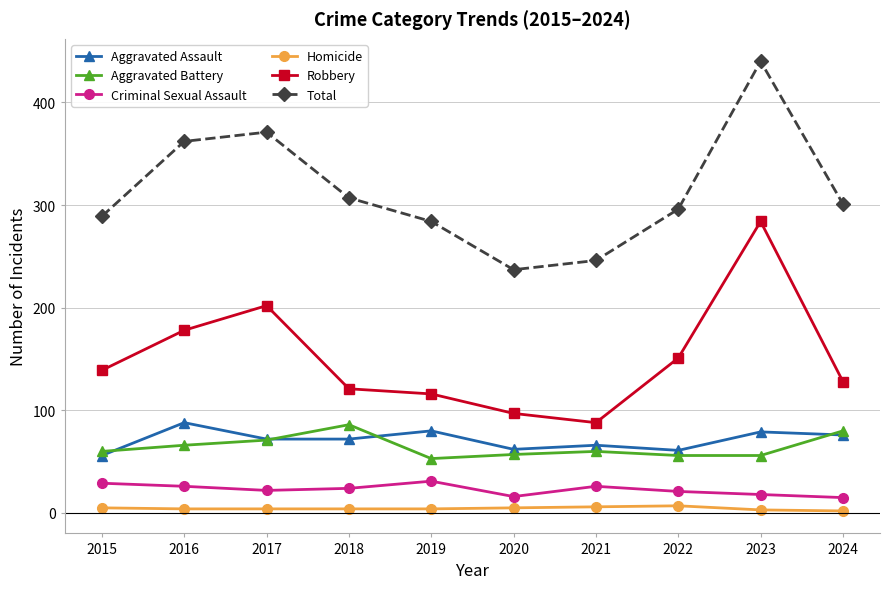

What value does the Robbery series have at 2024, to the nearest 10?

130